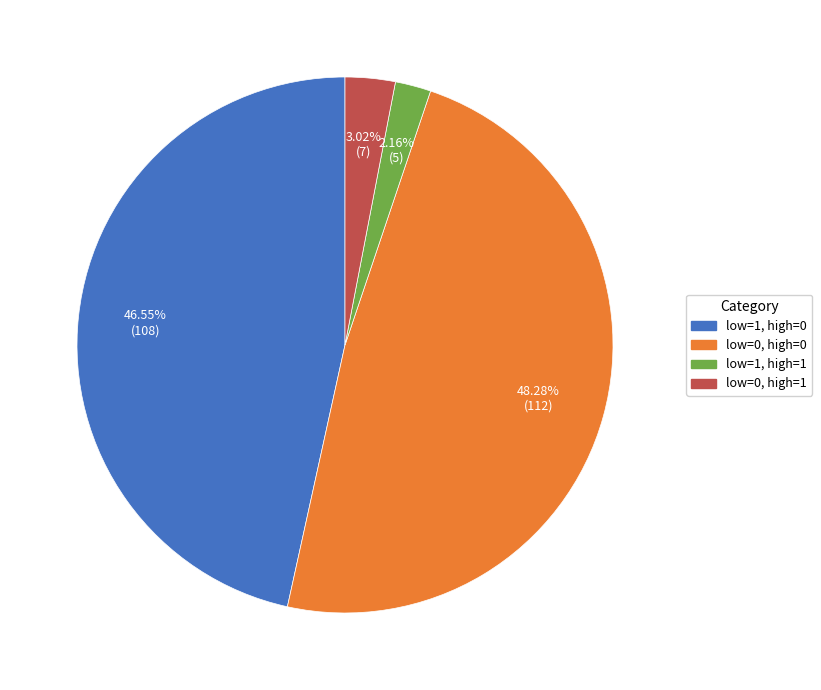

Which slice is the smallest?

low=1, high=1